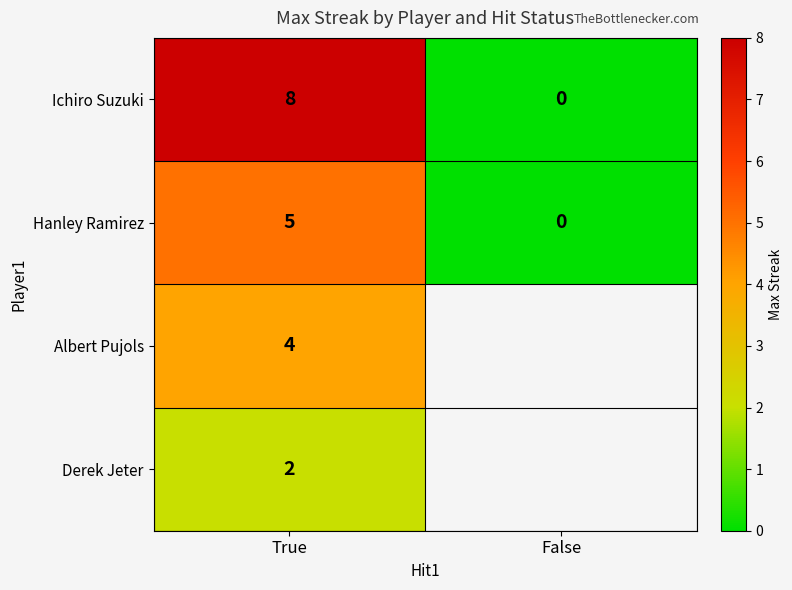

At which category does the chart reach its minimum across all series?

False